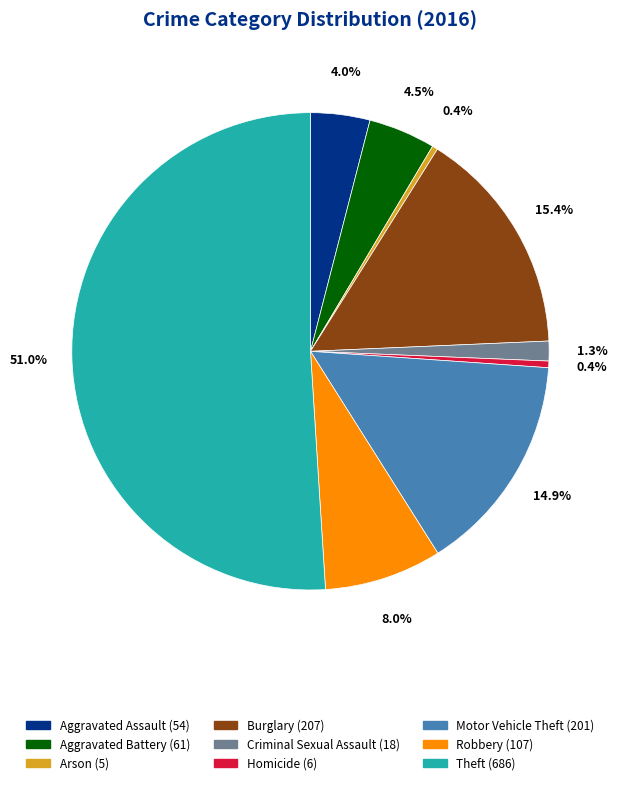

What is the largest slice in the pie chart?

Theft